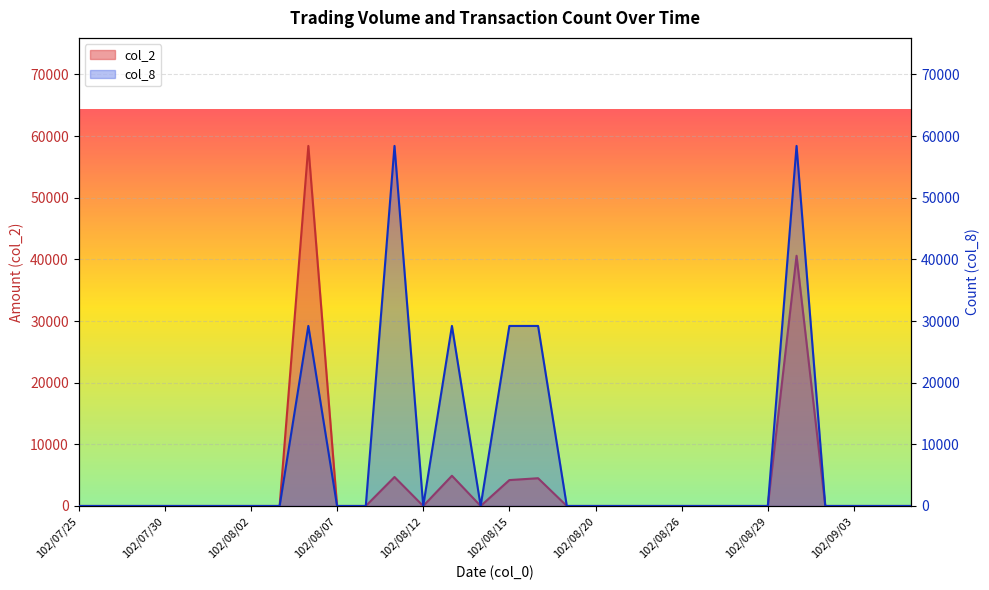

How many series are shown in this chart?

2